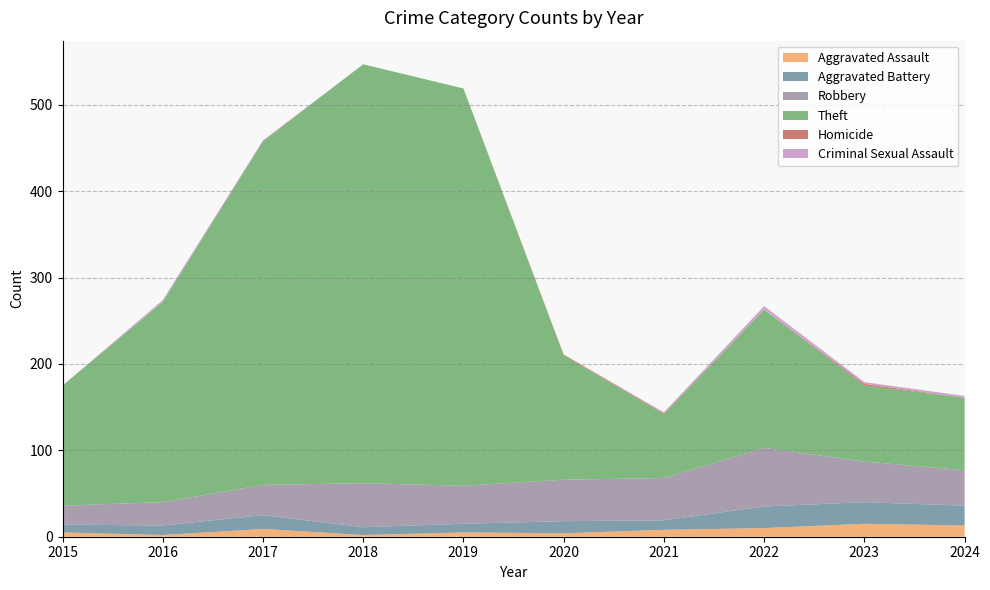

Reading left to right, transcribe all the data shown in this chart.

Aggravated Assault: 5	2	9	2	5	4	8	10	15	13
Aggravated Battery: 9	11	16	9	10	14	11	25	25	23
Robbery: 22	27	35	51	44	48	49	68	47	41
Theft: 139	232	398	485	460	144	74	160	88	84
Homicide: 0	0	0	0	0	1	1	0	2	0
Criminal Sexual Assault: 0	2	1	0	0	0	1	4	2	2